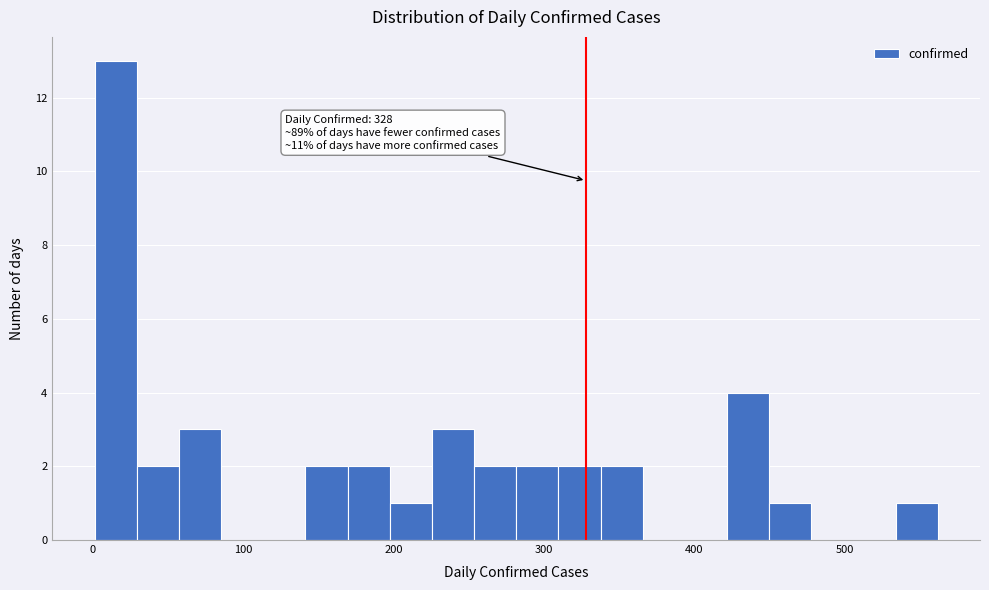

Read against the x-axis, roughly where is the centre of the tallest bar?

20